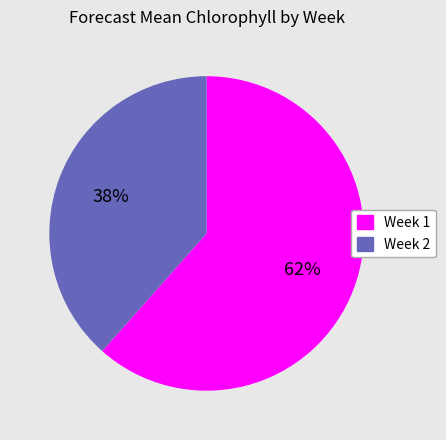

Do Week 2 and Week 1 together represent more than half of the pie?

Yes